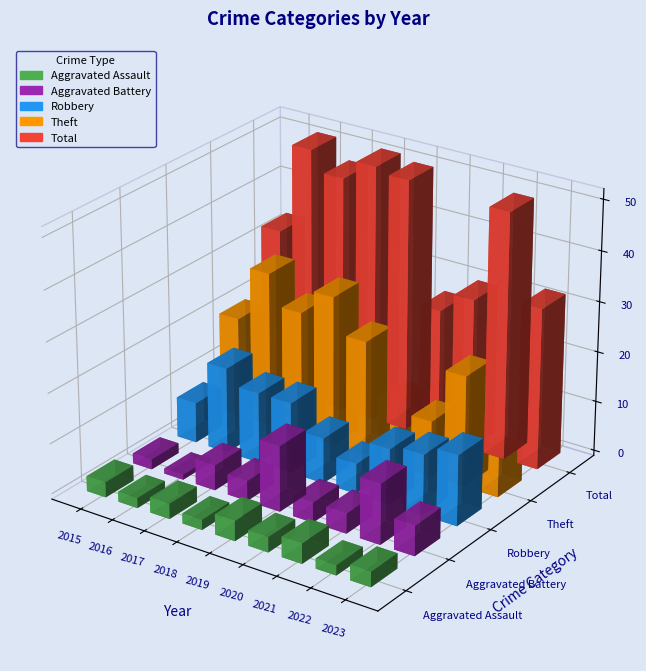

What is the value of the Theft bar at the 6th from the left?

13